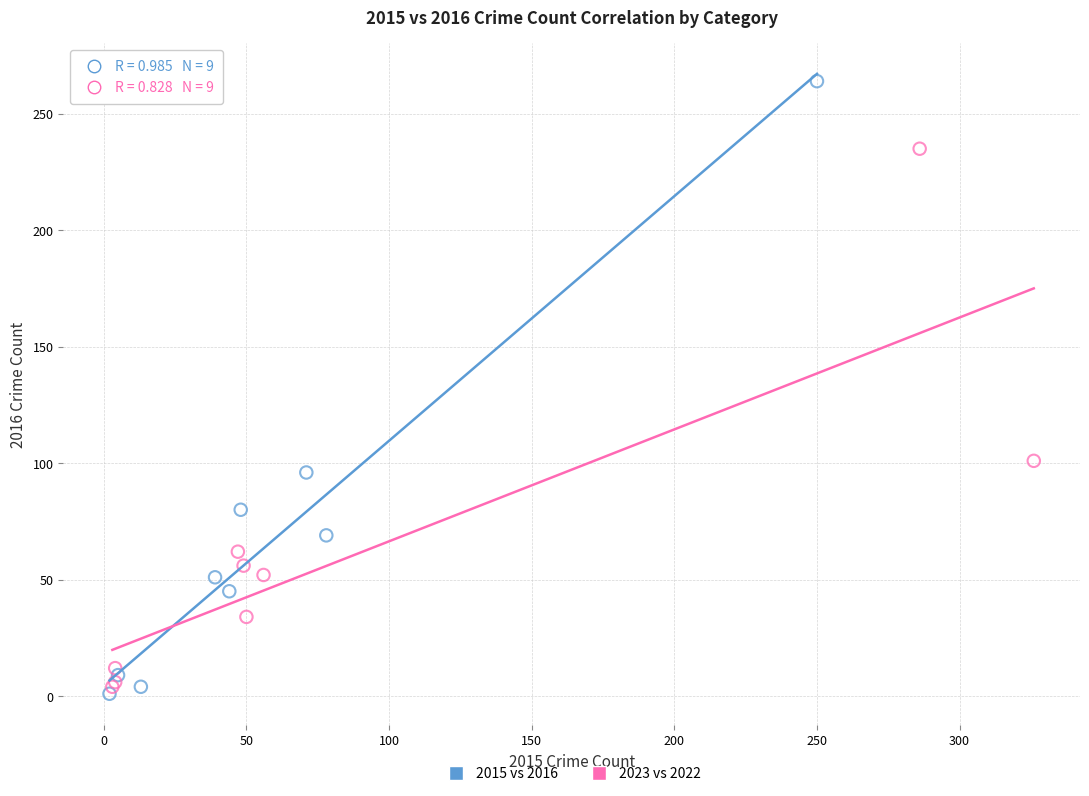

Which series has the widest spread of Y values?

2015 vs 2016